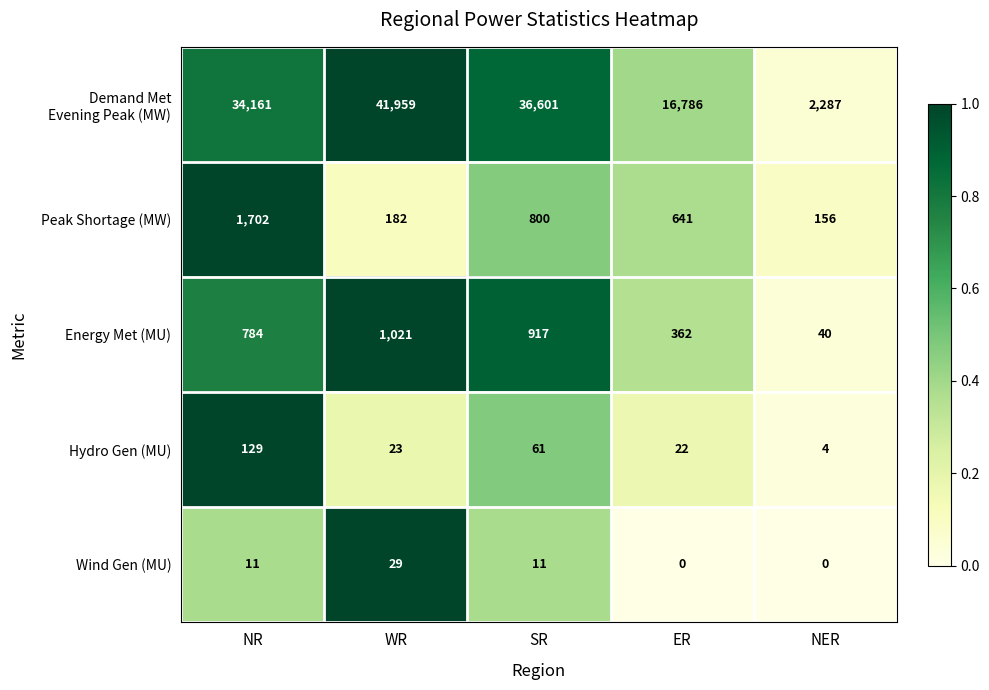

At how many categories does at least one series exceed 13549?

4